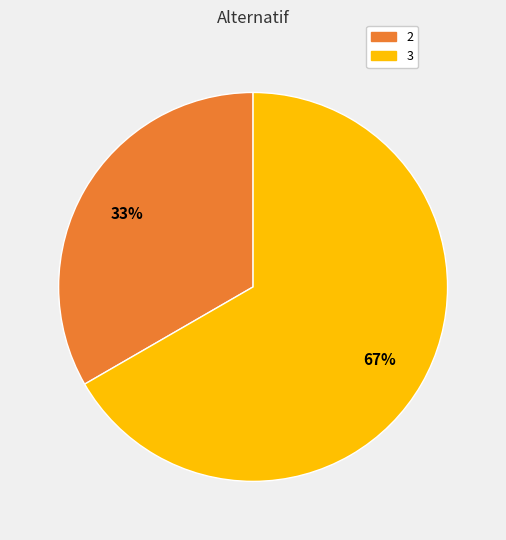

To the nearest percent, what is the combined percentage of 3 and 2?

100%